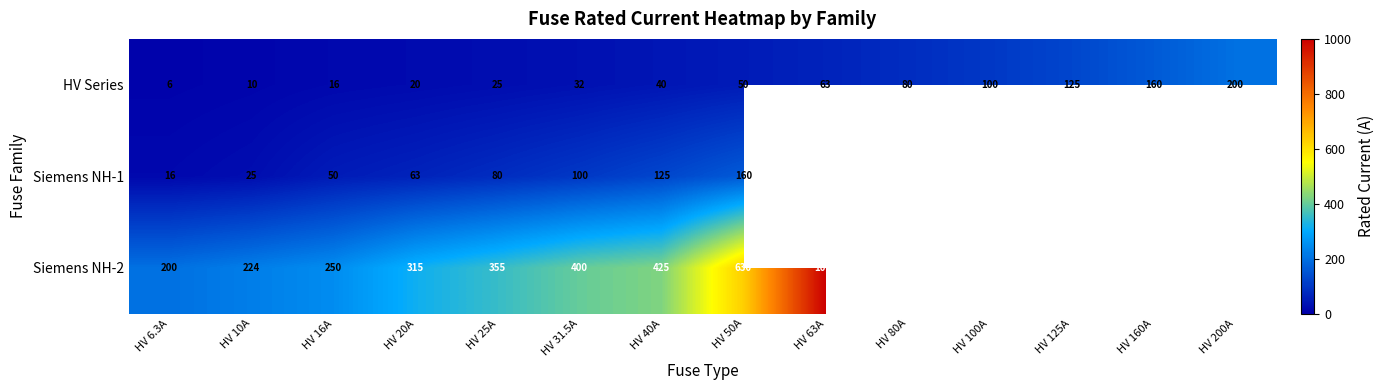

At which category does the chart reach its minimum across all series?

HV 6.3A